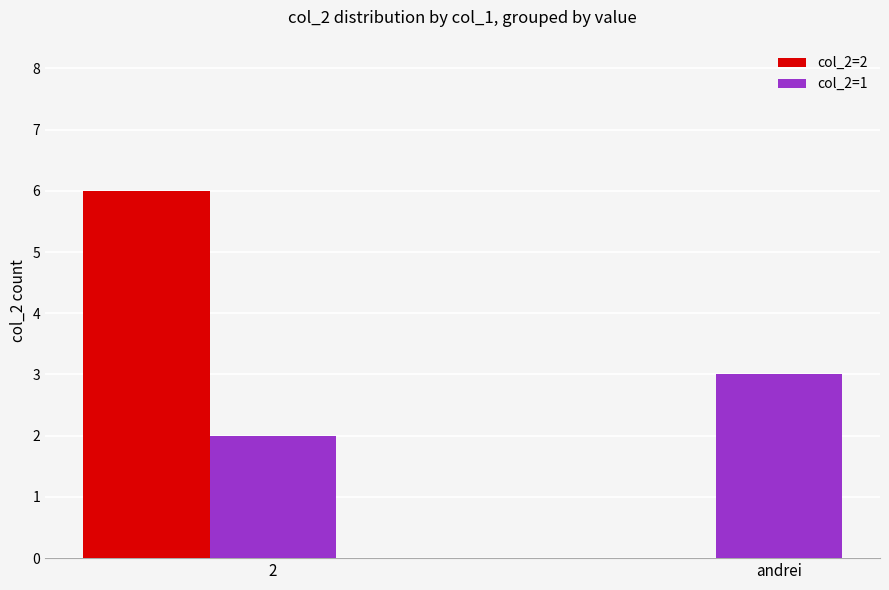

At which category is the sum across all series the highest?

2